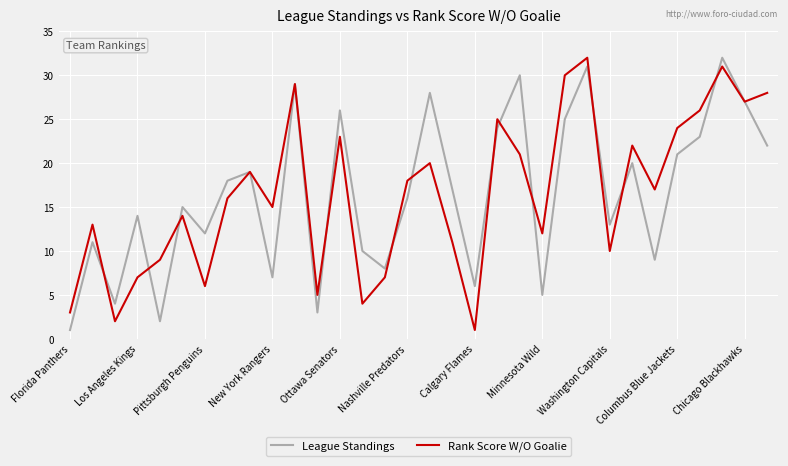

What is the maximum value shown in the chart?

32